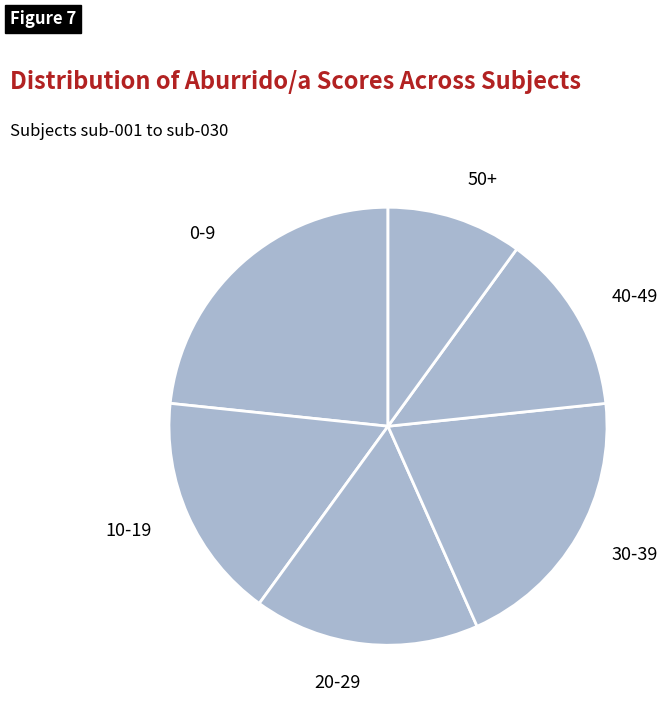

Is it true that 30-39 is 27% of the pie?

False